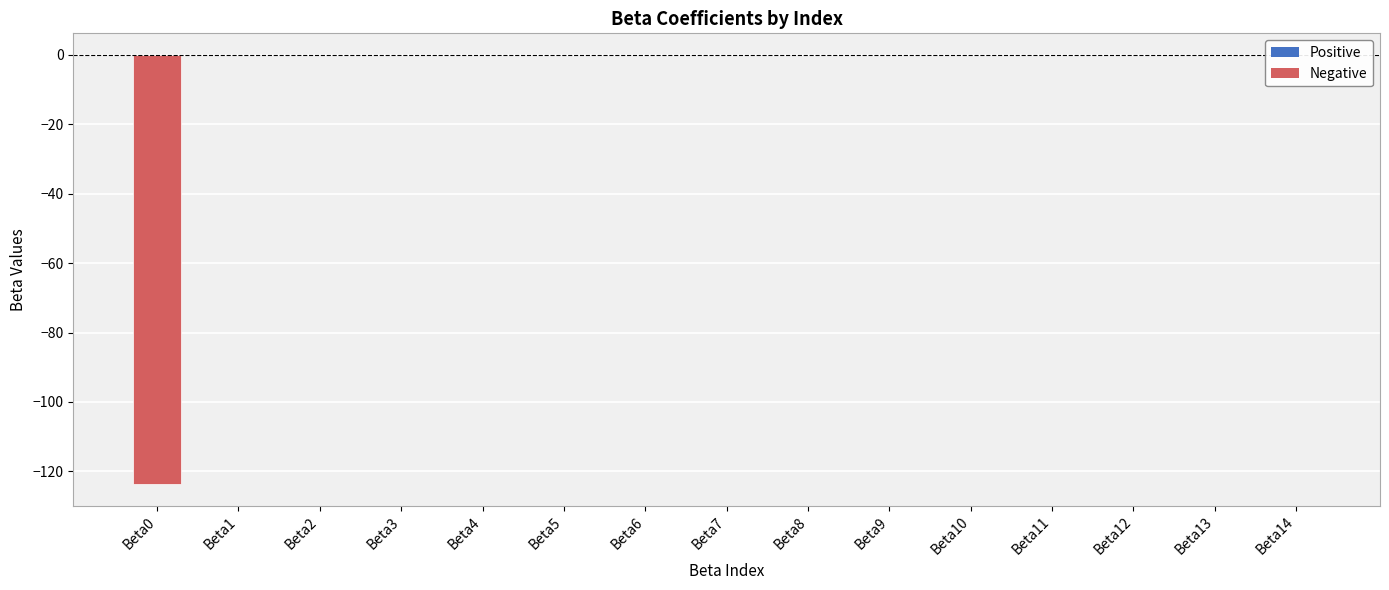

What is the sum of all values?

-123.7